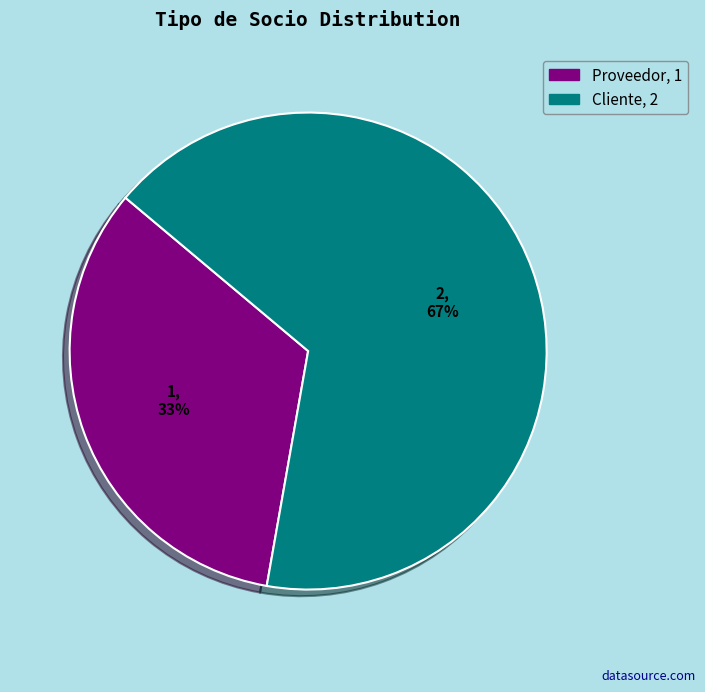

What is the largest slice in the pie chart?

Cliente